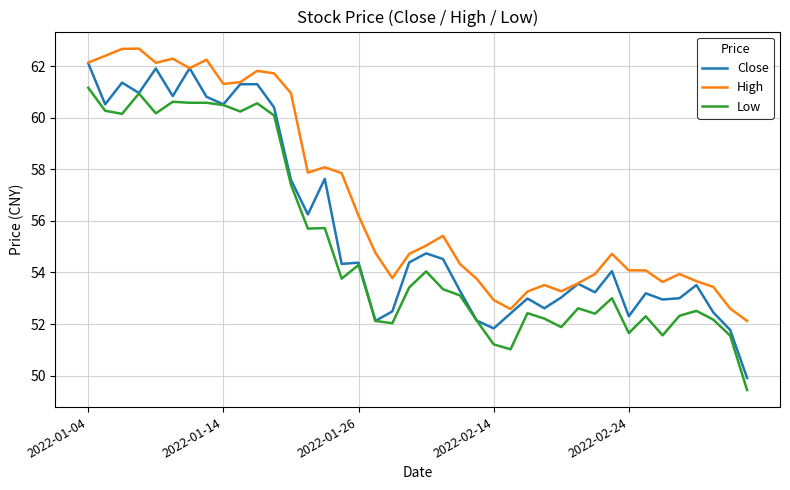

Count the number of categories in the chart.

40